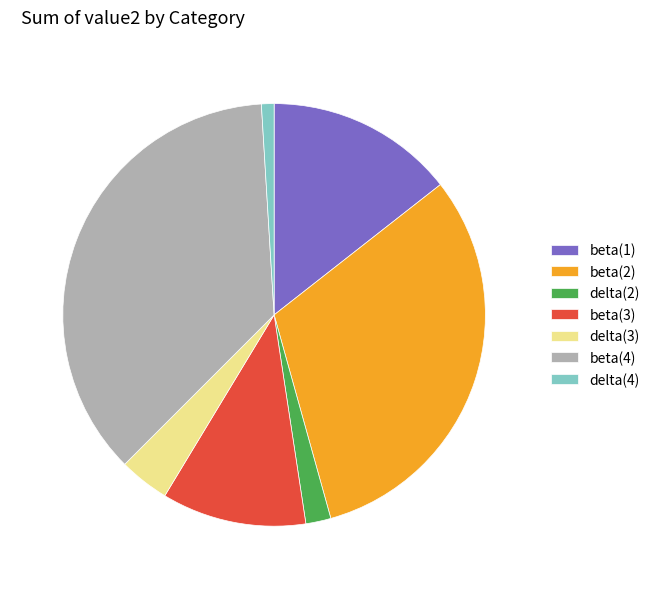

Between beta(3) and delta(2), which is larger?

beta(3)